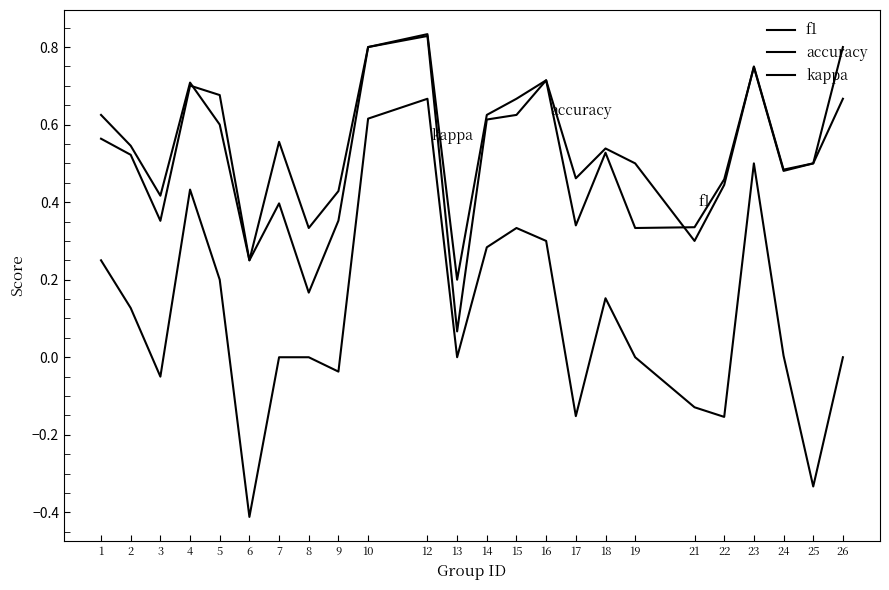

How many lines are shown in the chart?

3